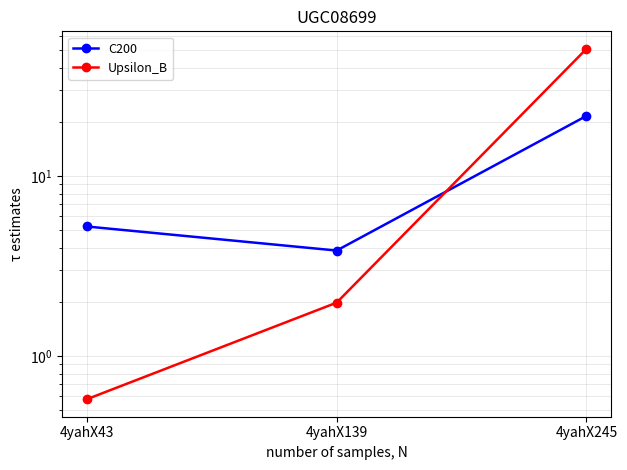

Which series has the largest range (max minus min)?

Upsilon_B